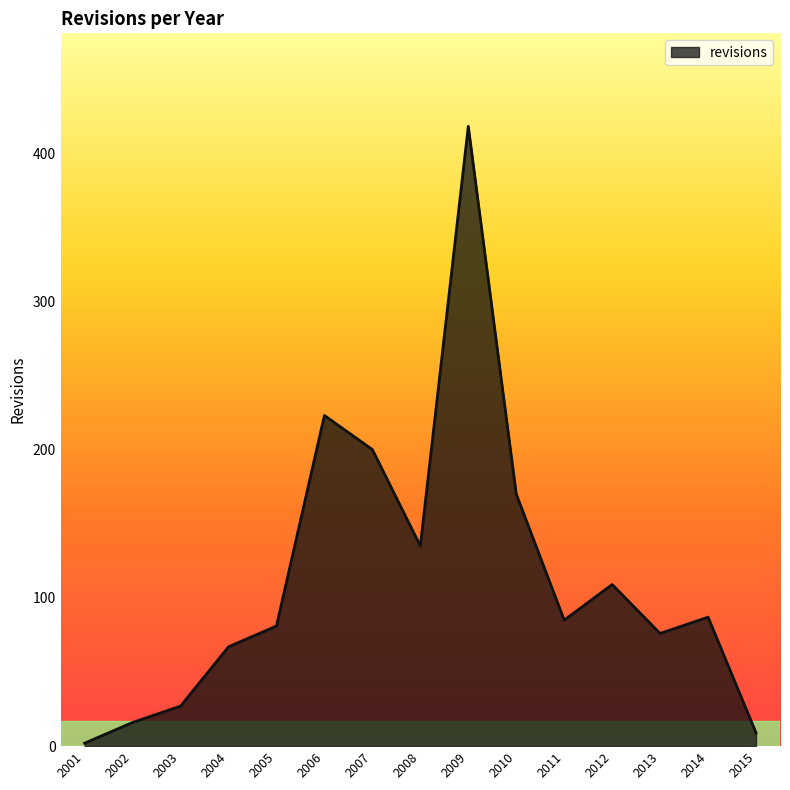

Reading left to right, extract all data points from this chart.

2	16	27	67	81	223	200	135	418	170	85	109	76	87	9